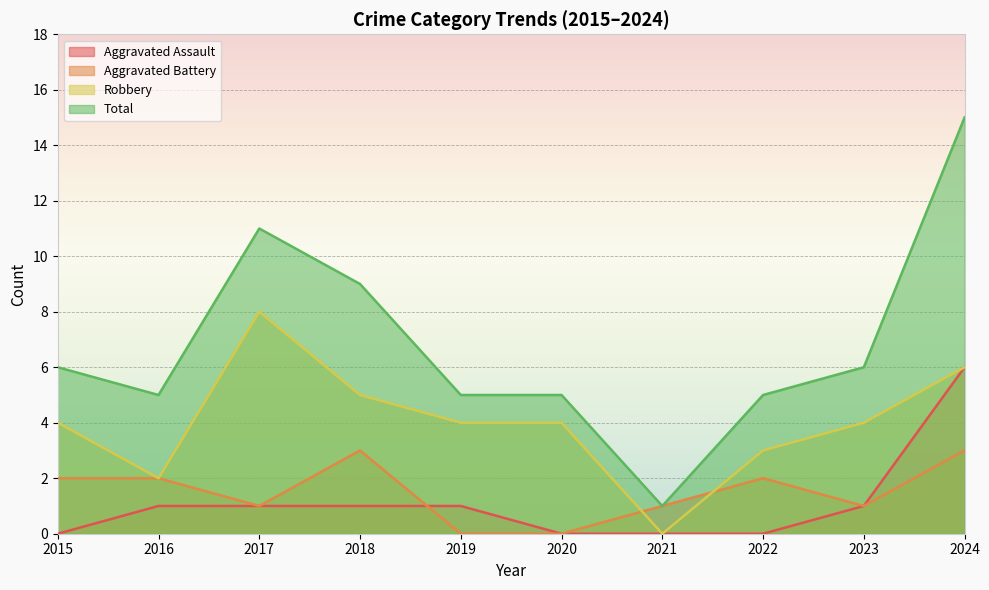

What is the value of the Aggravated Battery point at the 3rd from the left?

1